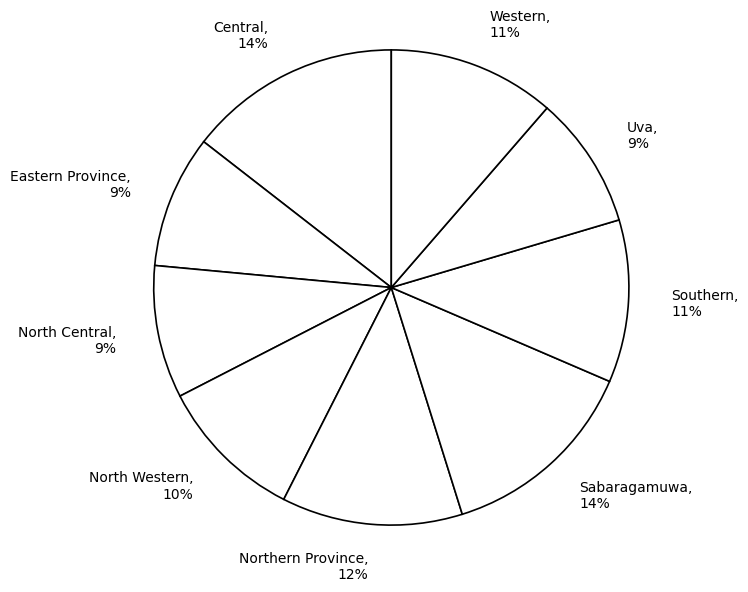

The Southern slice represents 11% of the pie. True or false?

True